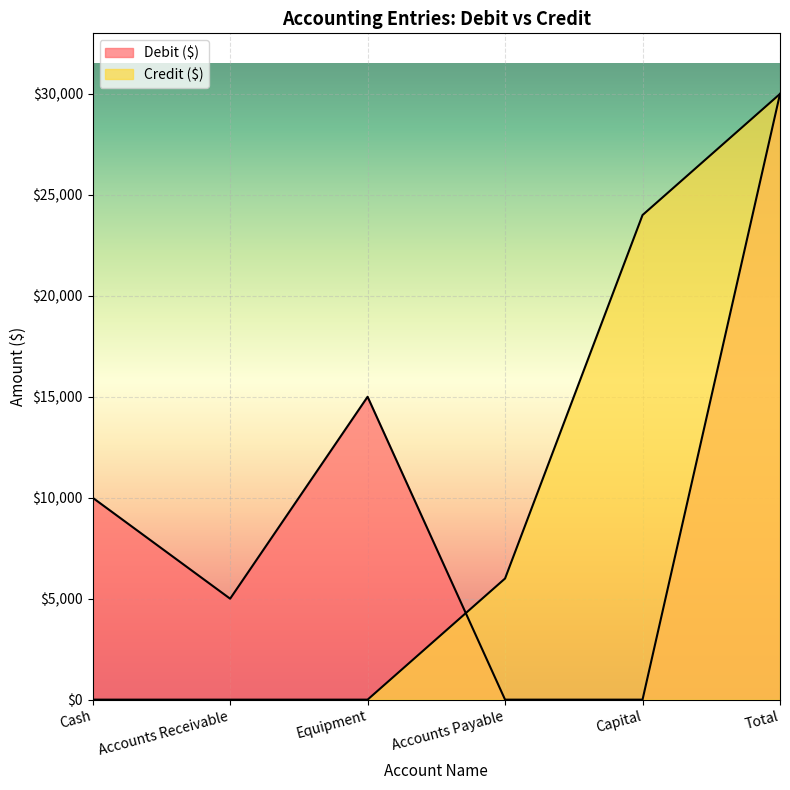

True or false: Credit ($) and Debit ($) cross at least once.

True